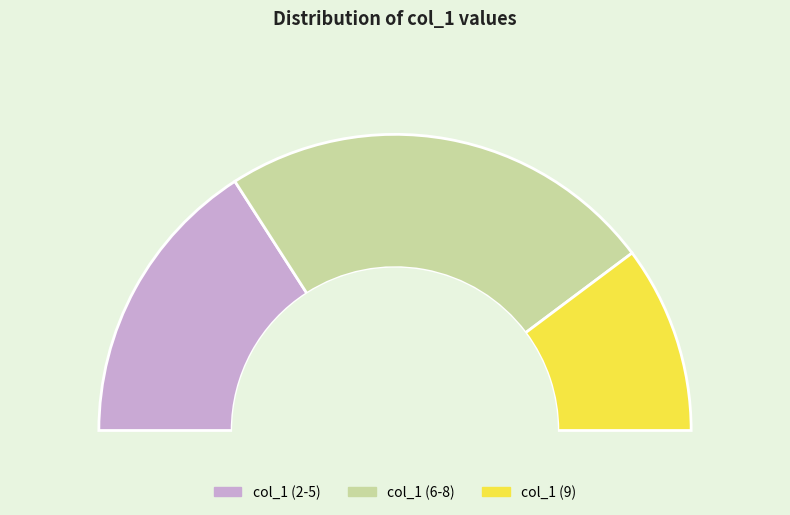

True or false: 7 accounts for 16% of the total.

True